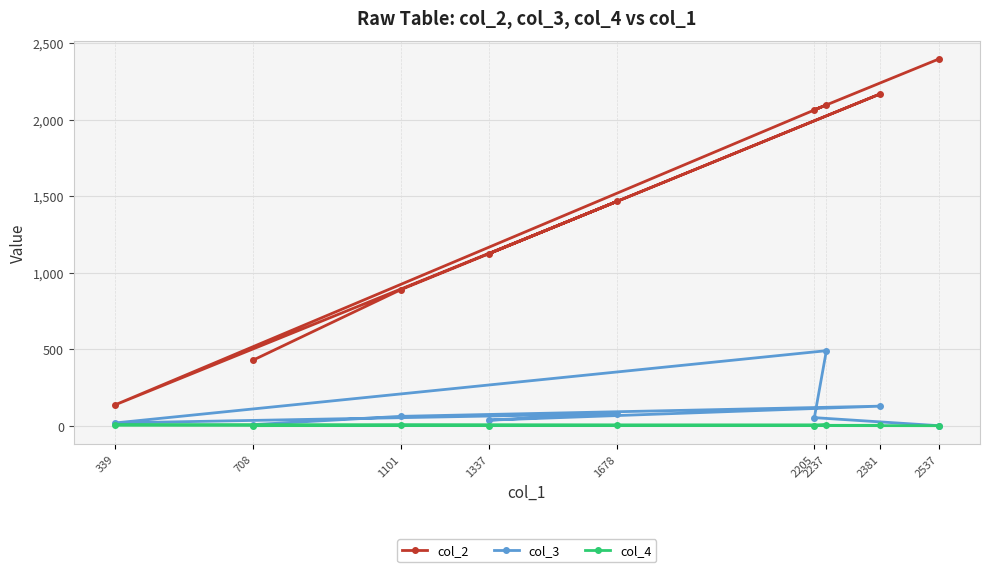

Which series has the widest spread of values?

col_2